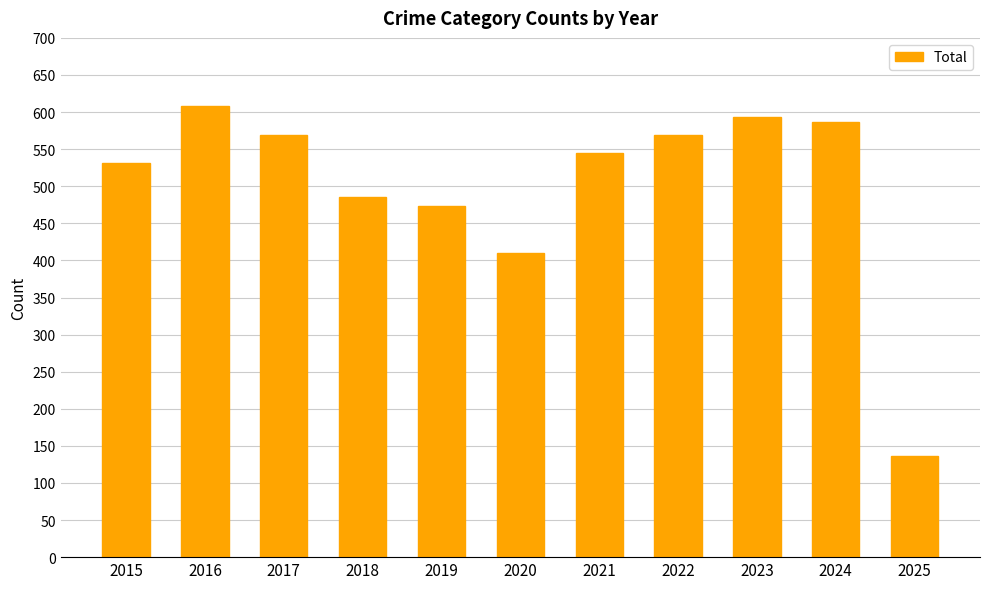

What is the greatest value displayed?

608